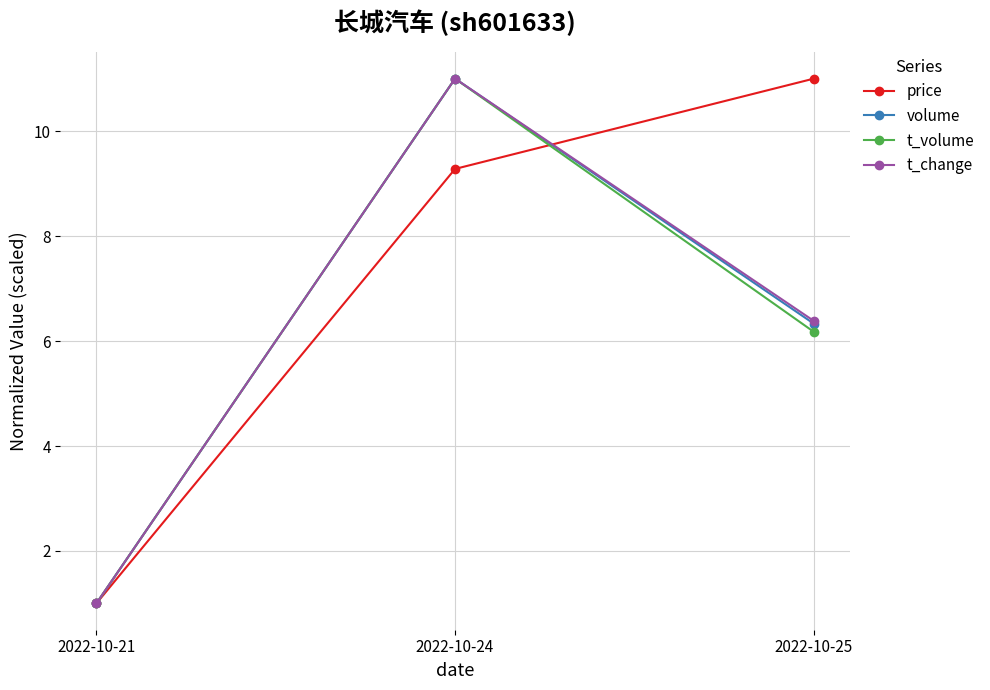

Rank the categories by volume value from highest to lowest.

2022-10-24, 2022-10-25, 2022-10-21